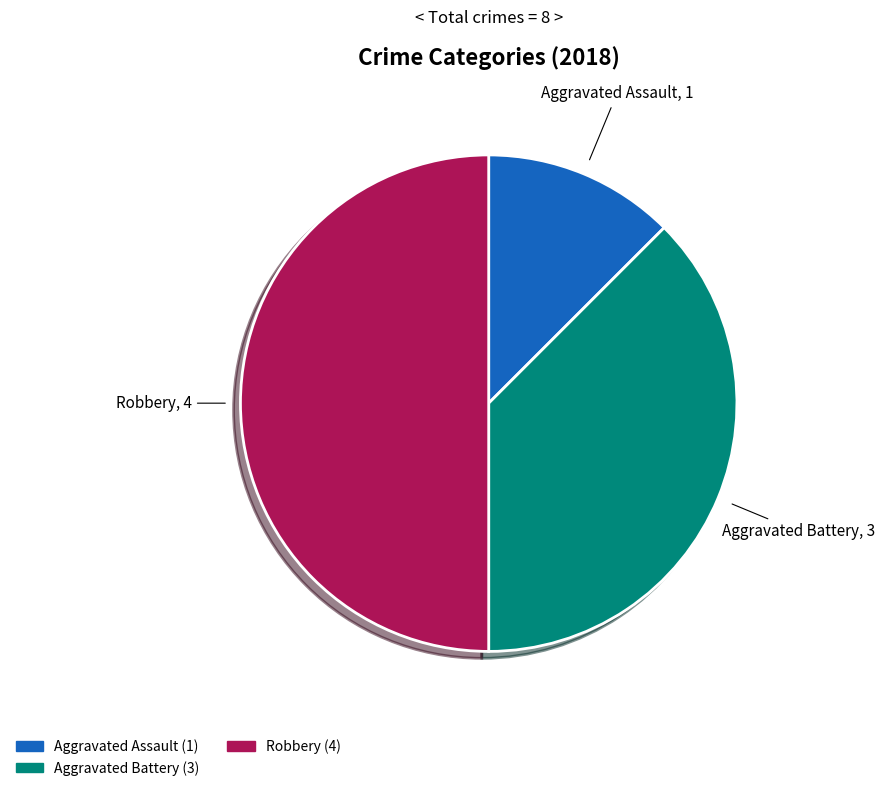

How many slices are in this pie chart?

3